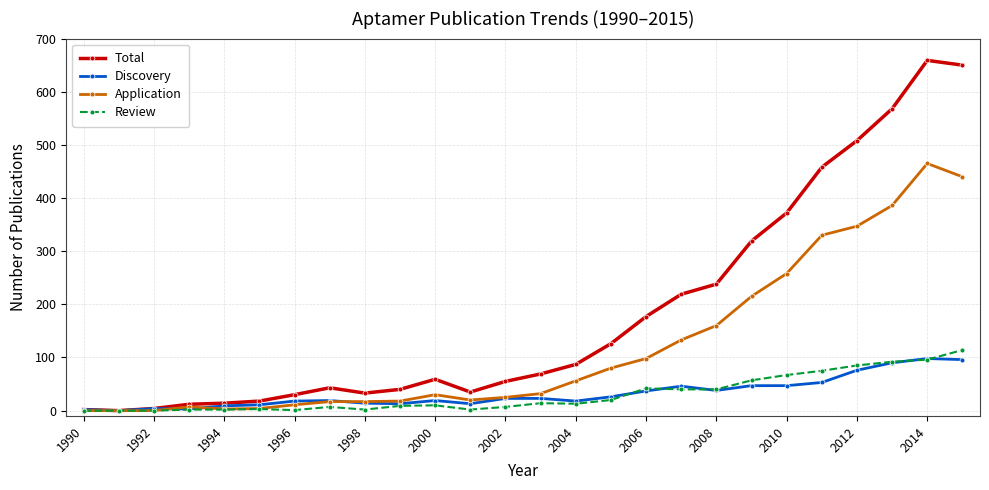

Count the number of categories in the chart.

26